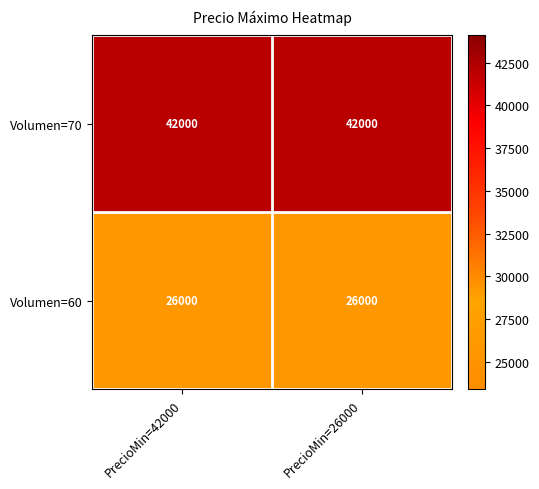

Rank the series at PrecioMin=26000 from highest to lowest value.

Volumen=70, Volumen=60